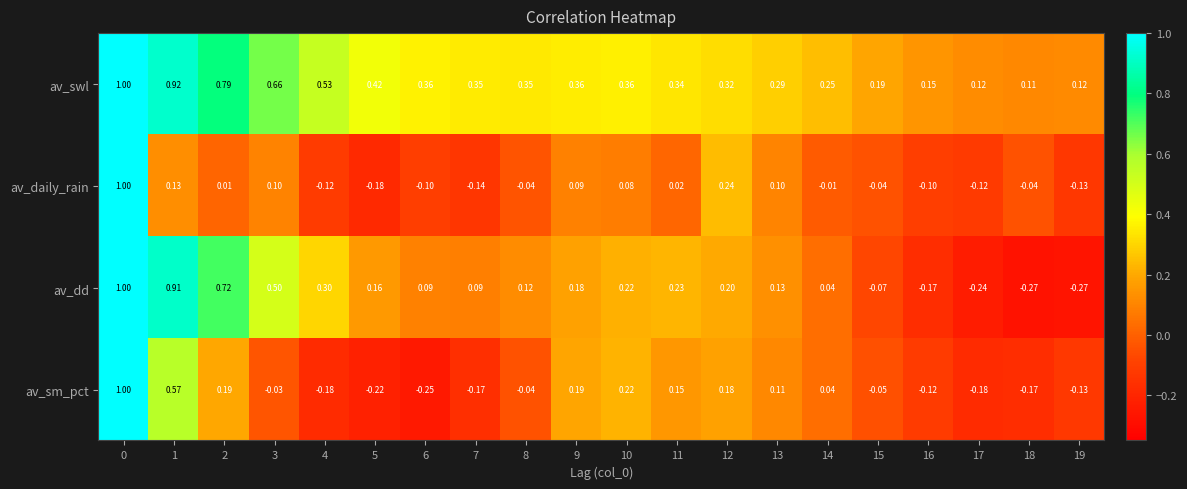

At 13, list the series in order from largest to smallest.

av_swl, av_dd, av_sm_pct, av_daily_rain